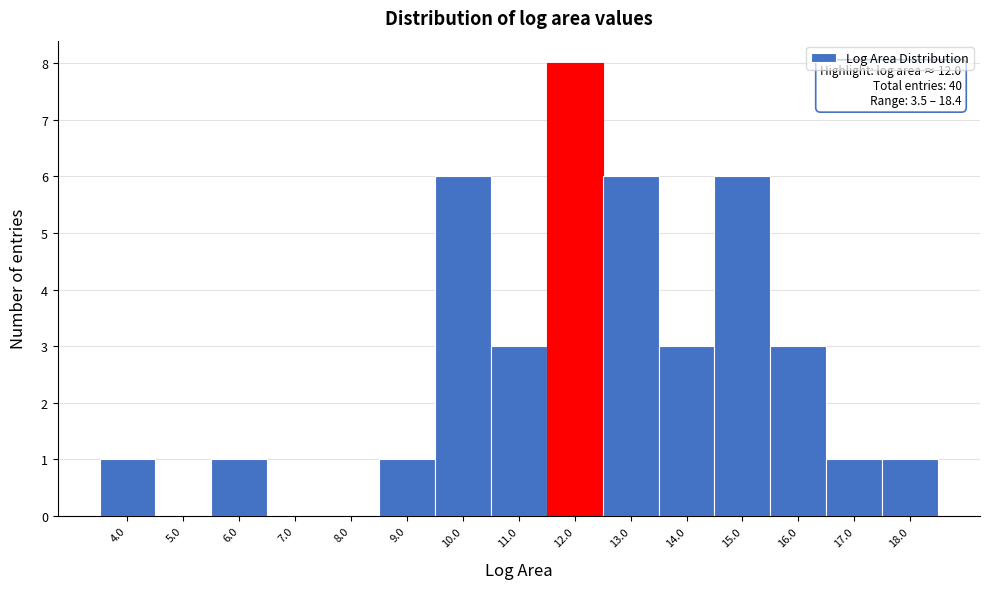

Which range on the x-axis has the tallest bar?

11.5 to 12.5